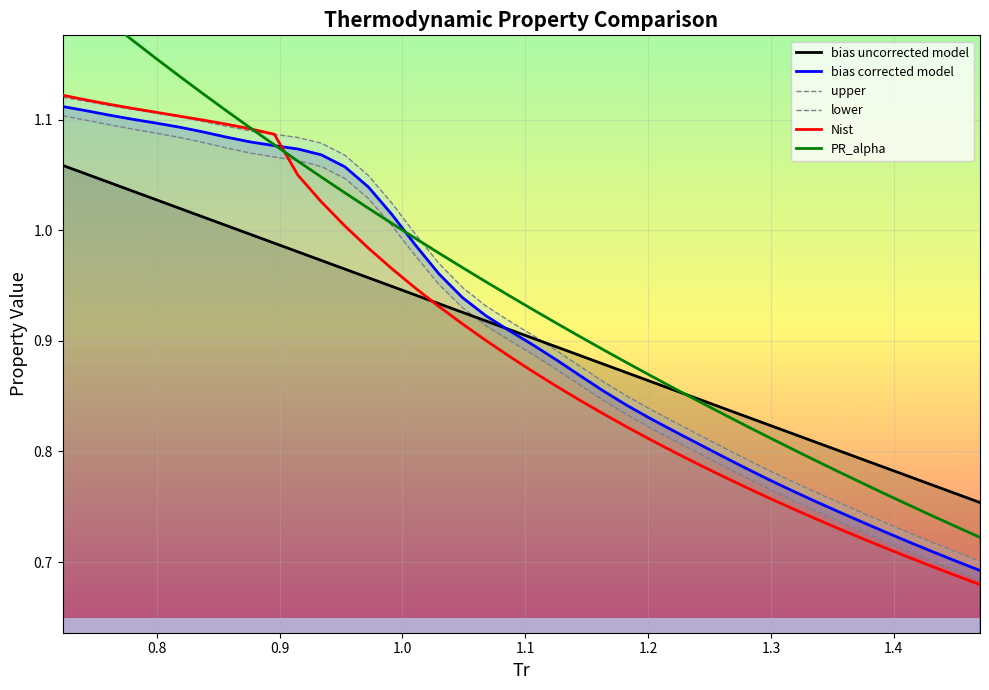

Is it true that upper equals 0.7 at 1.3936071277596989?

True